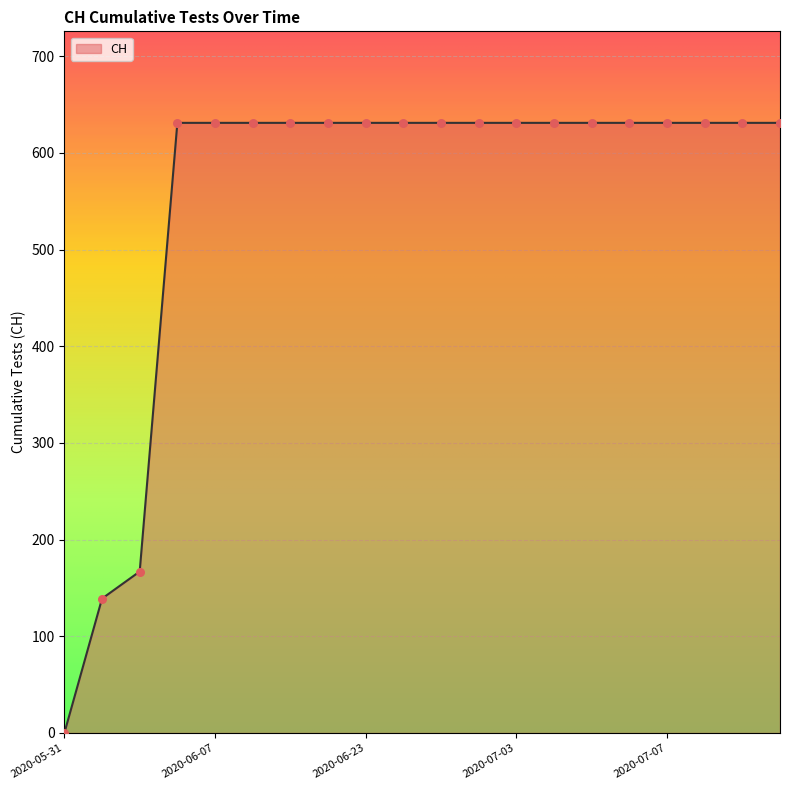

What is the difference between the maximum and minimum values?

631